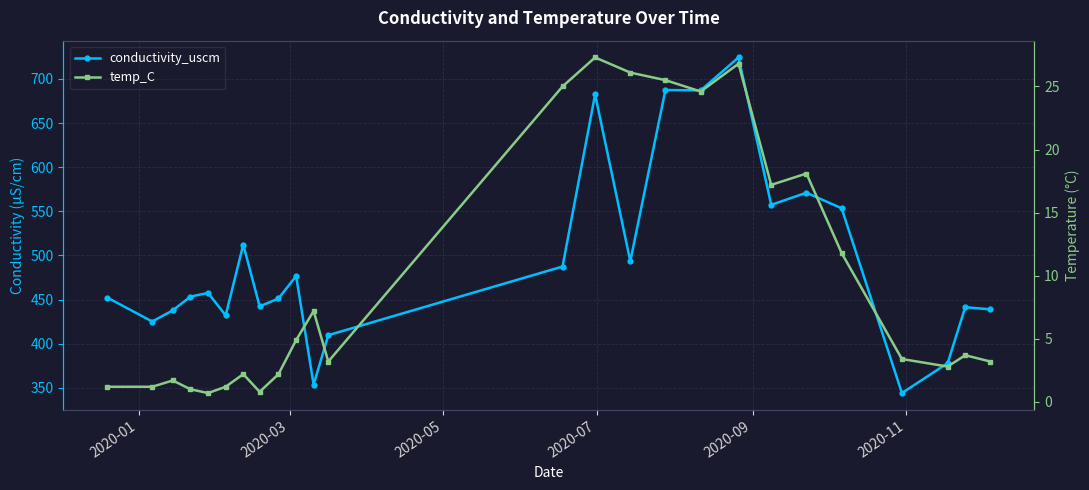

Reading left to right, what are all the values shown in this chart?

conductivity_uscm: 452.2	425.2	437.8	453.4	457.6	432.1	512.4	442.3	451.3	476.7	353.7	409.7	487.5	682.5	493.5	687.5	687.1	724.4	557.4	571.1	553.5	344.1	378.0	441.4	439.0
temp_C: 1.2	1.2	1.7	1.0	0.7	1.2	2.2	0.8	2.2	4.9	7.2	3.2	25.0	27.3	26.1	25.5	24.6	26.8	17.2	18.1	11.8	3.4	2.8	3.7	3.2